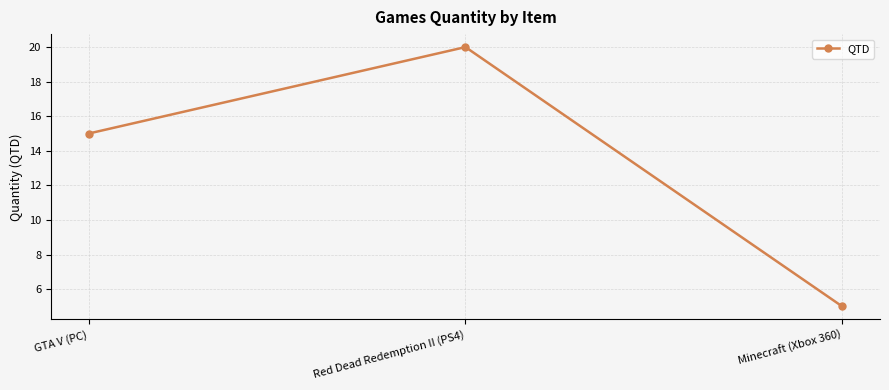

What is the maximum value shown in the chart?

20